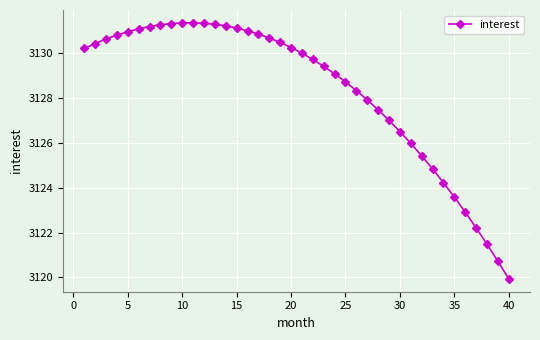

What is the value of the 33rd point from the left?

3124.8